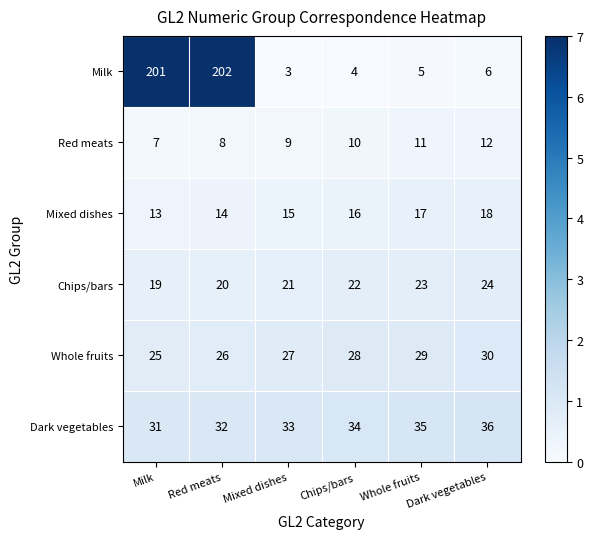

What is the minimum value for Red meats?

7